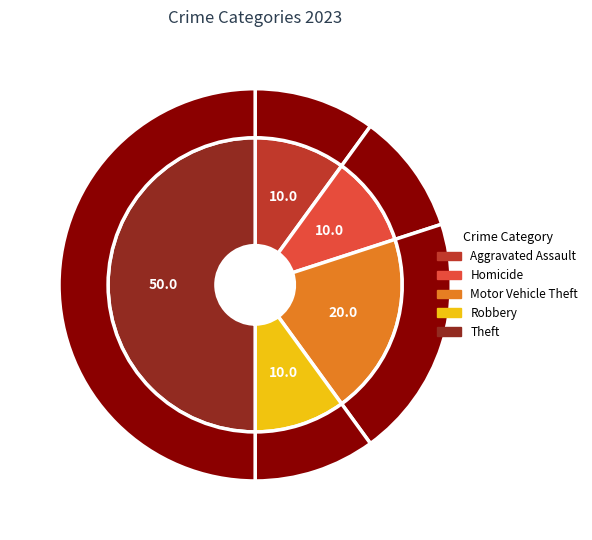

Is it true that Motor Vehicle Theft is 20% of the pie?

True